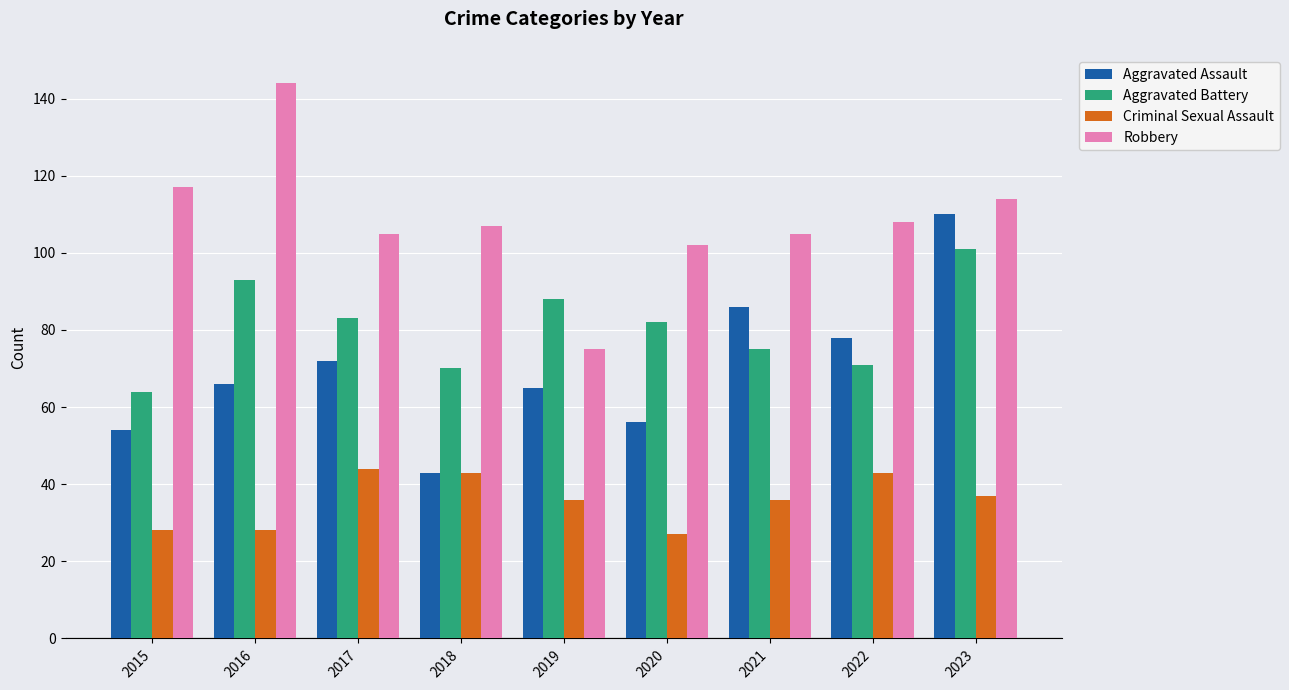

How many categories are shown in the chart?

9